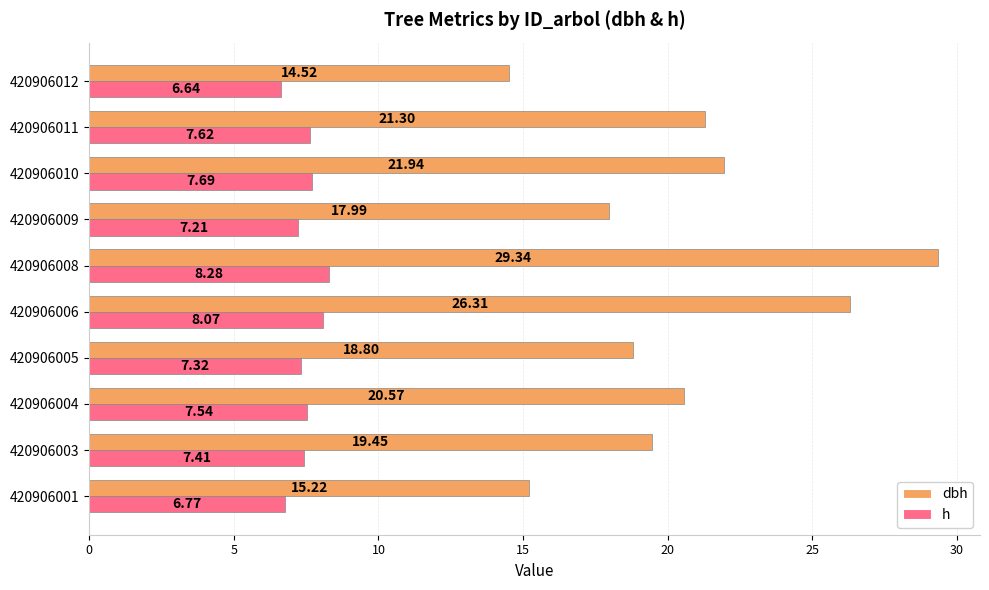

What is the average value of the dbh series?

20.5